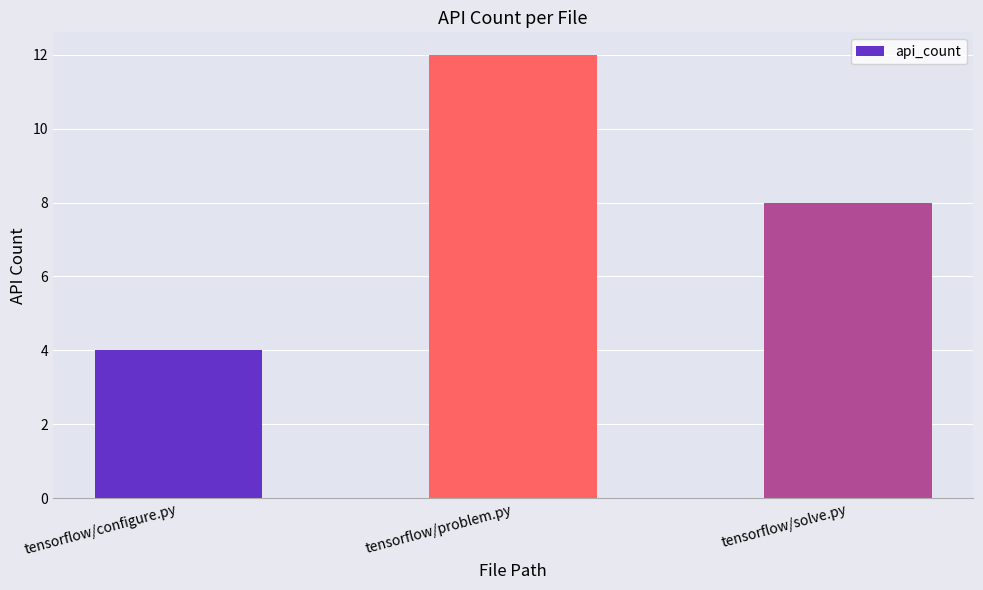

List the labels in order of value, smallest first.

tensorflow/configure.py, tensorflow/solve.py, tensorflow/problem.py